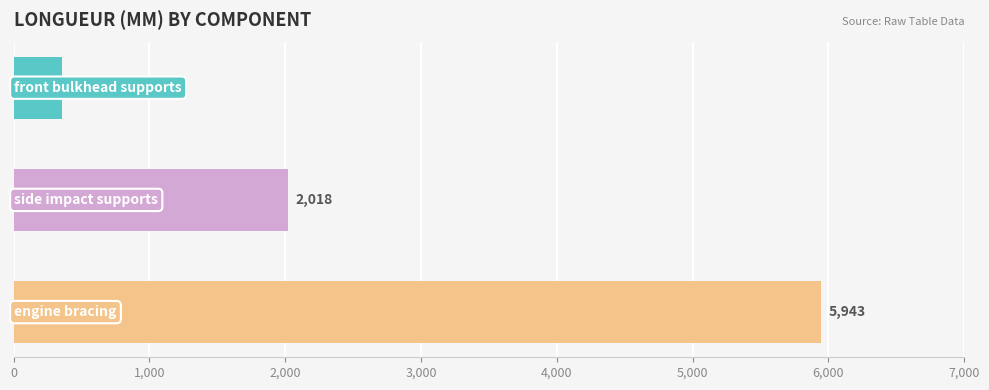

Does the chart contain stacked bars?

No